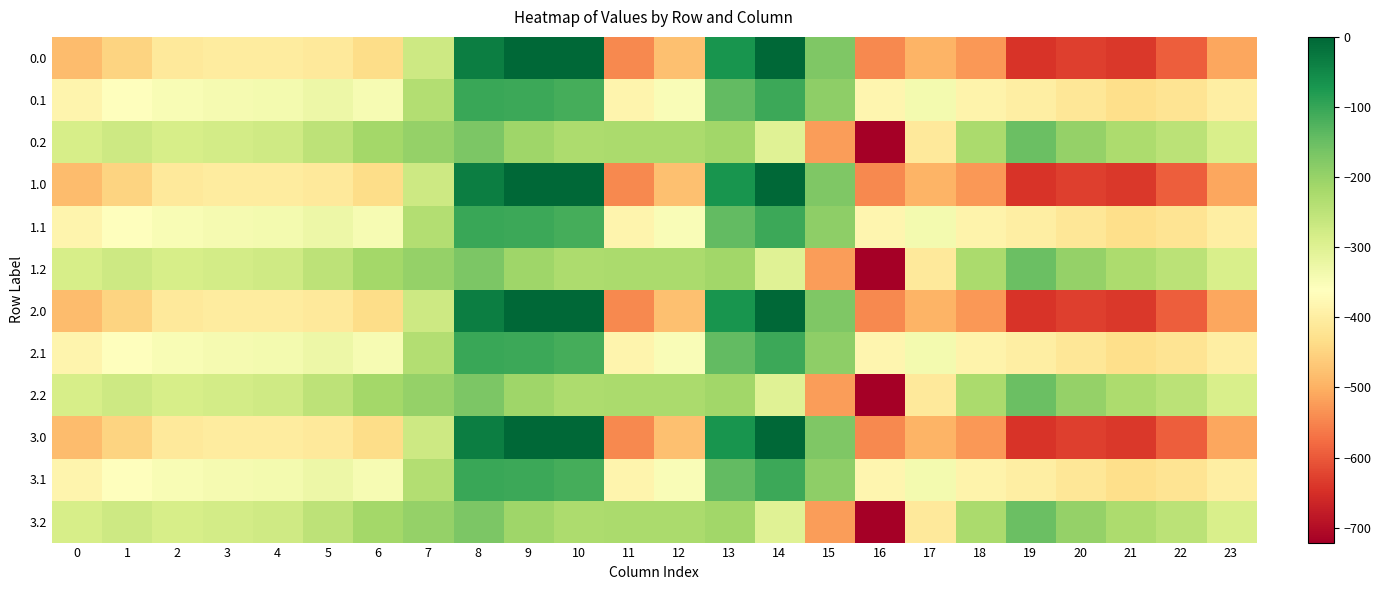

What is the difference between the highest and lowest values at 1?

176.7